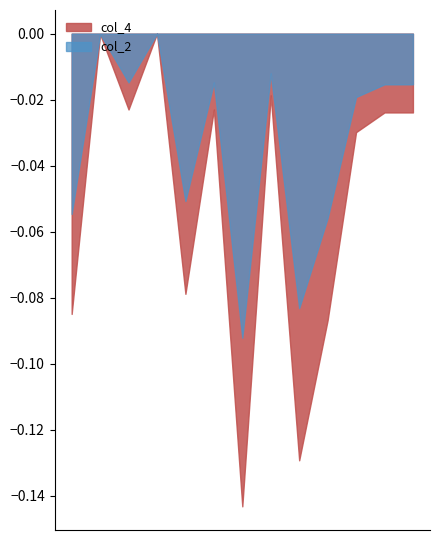

Which series has the largest range (max minus min)?

col_4